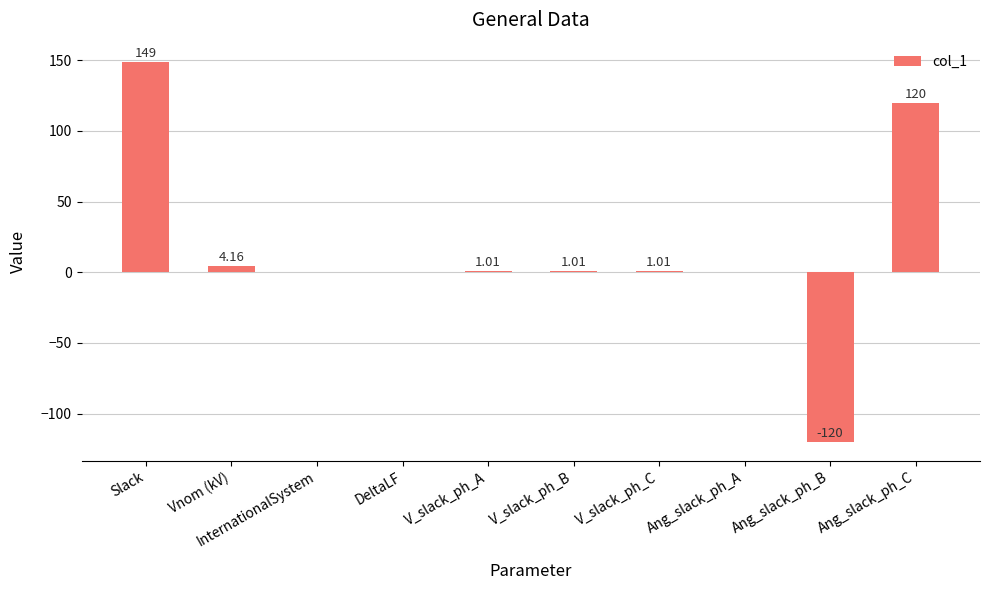

At which category does the chart reach its peak across all series?

Slack